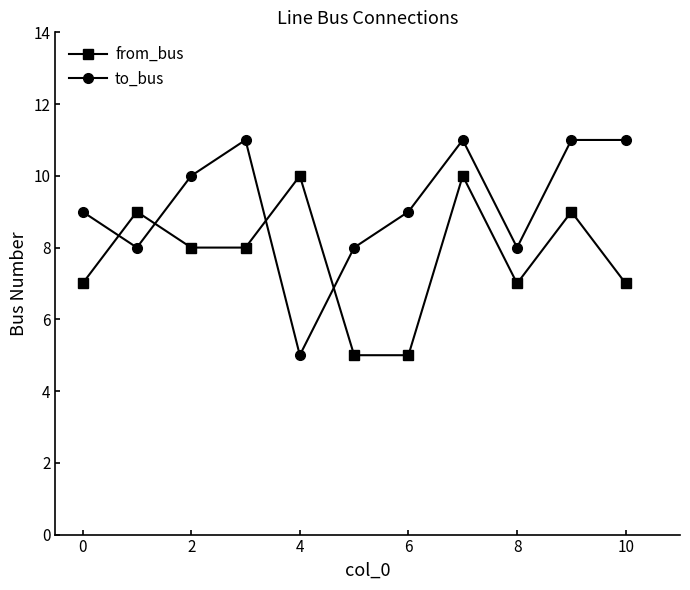

Which series has the largest range (max minus min)?

to_bus